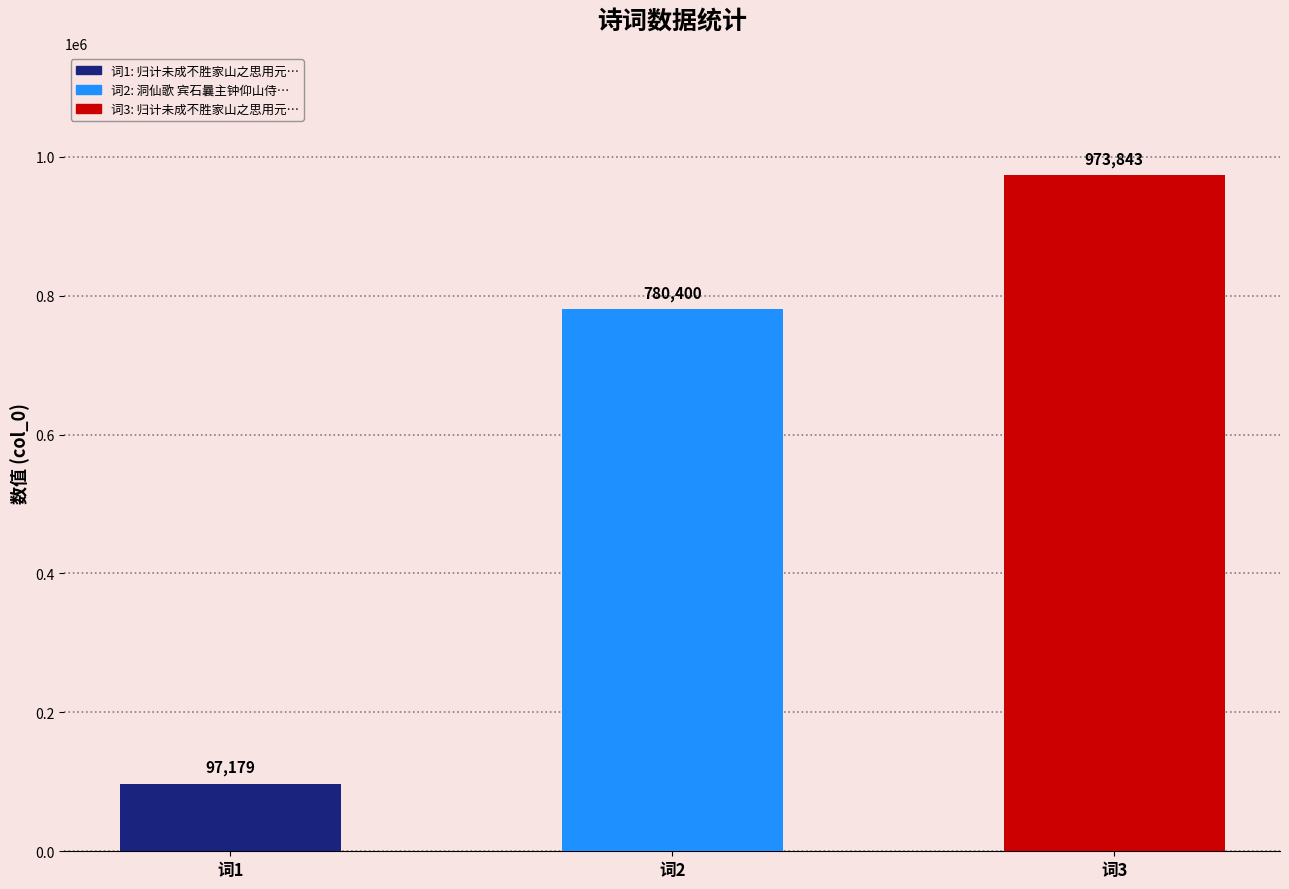

Reading right to left, what are all the values shown in this chart?

词3=973843	词2=780400	词1=97179